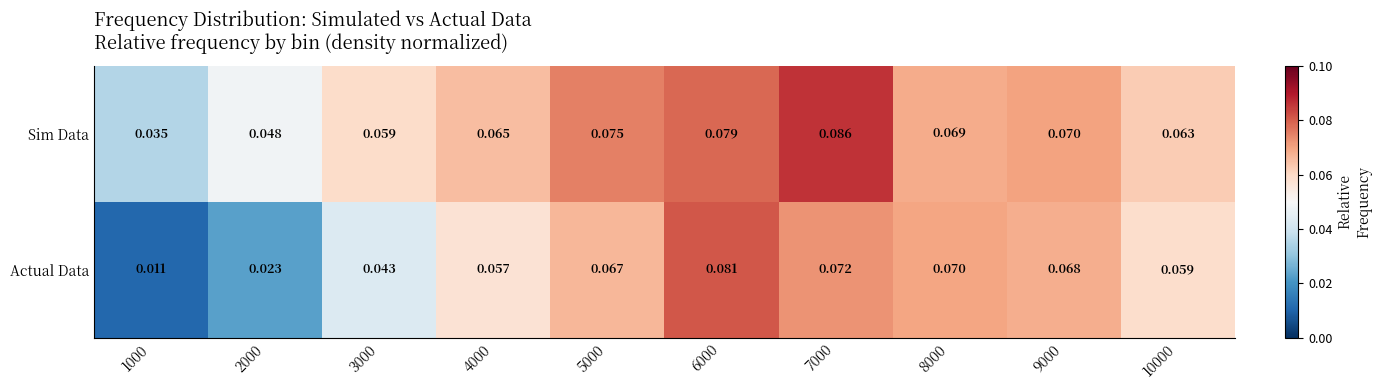

Rank the series by their average value, from lowest to highest.

Actual Data, Sim Data